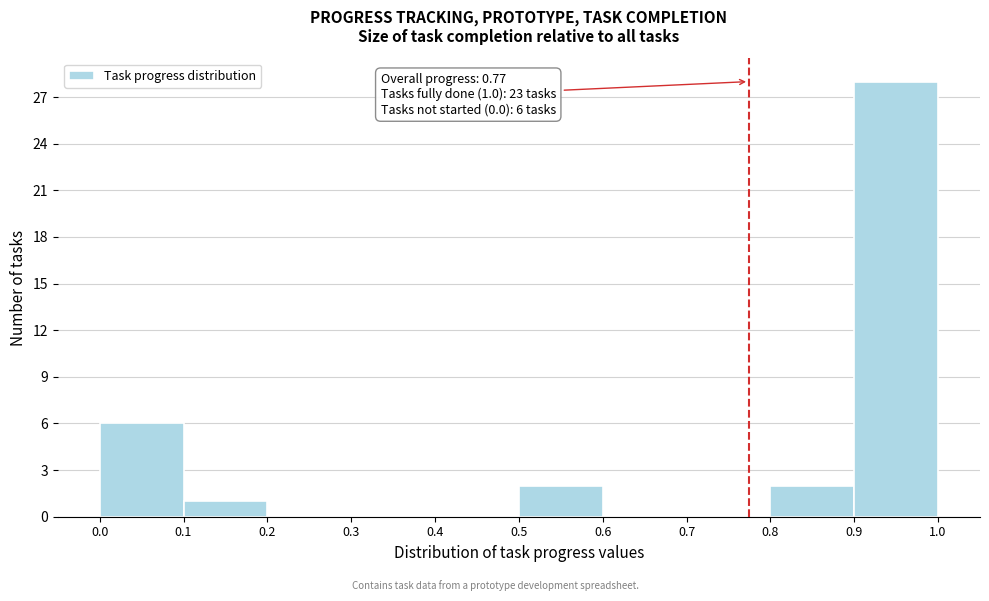

Over which range of the x-axis is the bar tallest?

0.9 to 1.0